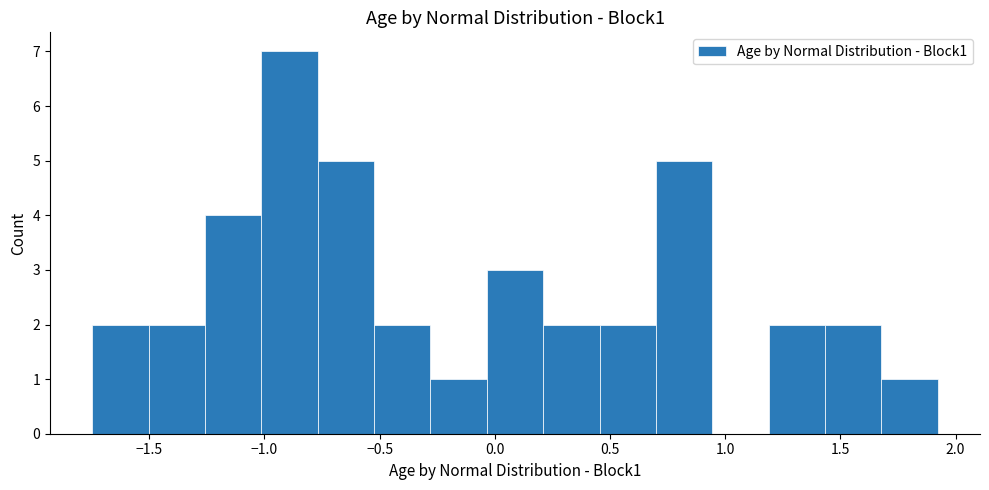

Reading left to right, transcribe this chart: for each bar, give the range it covers on the x-axis and its height. Neither the bar edges nor the heights are printed on the chart, so give them approximately, as read against the axes.

-1.75 to -1.50: 2
-1.50 to -1.25: 2
-1.25 to -1.00: 4
-1.00 to -0.75: 7
-0.75 to -0.50: 5
-0.50 to -0.30: 2
-0.30 to -0.05: 1
-0.05 to 0.20: 3
0.20 to 0.45: 2
0.45 to 0.70: 2
0.70 to 0.95: 5
0.95 to 1.20: 0
1.20 to 1.45: 2
1.45 to 1.70: 2
1.70 to 1.90: 1